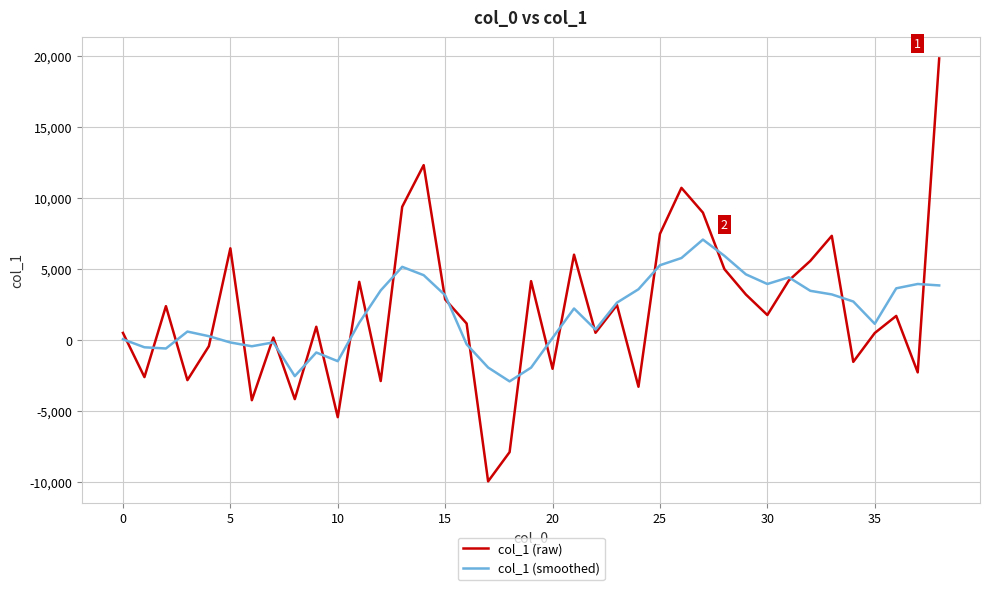

List the series in order of their peak value, highest first.

col_1 (raw), col_1 (smoothed)